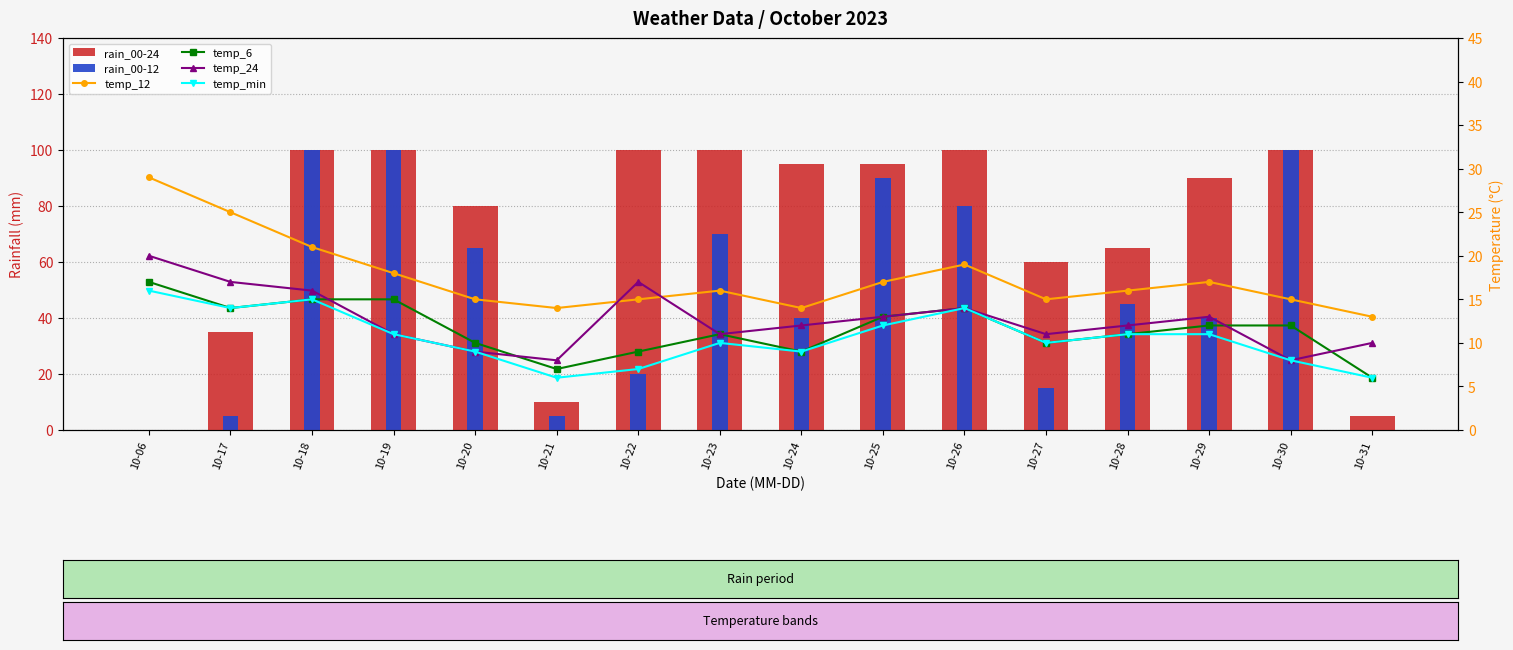

Where is rain_00-12 nearest to the value 50?

10-28